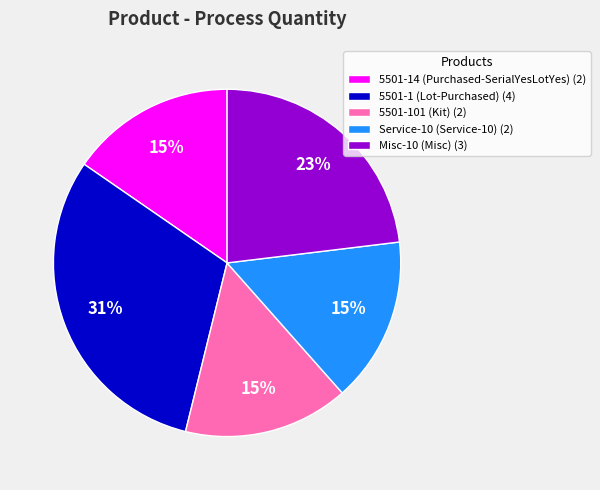

Is 5501-14 (Purchased-SerialYesLotYes) the majority of the pie?

No